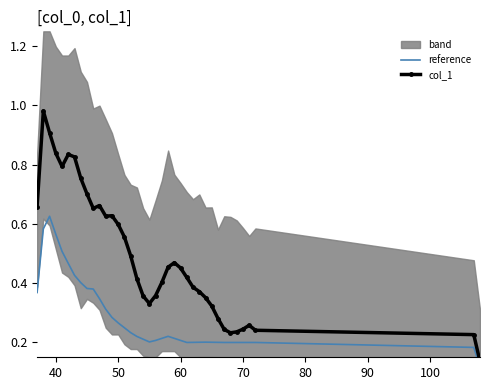

True or false: col_1 and reference cross at least once.

False